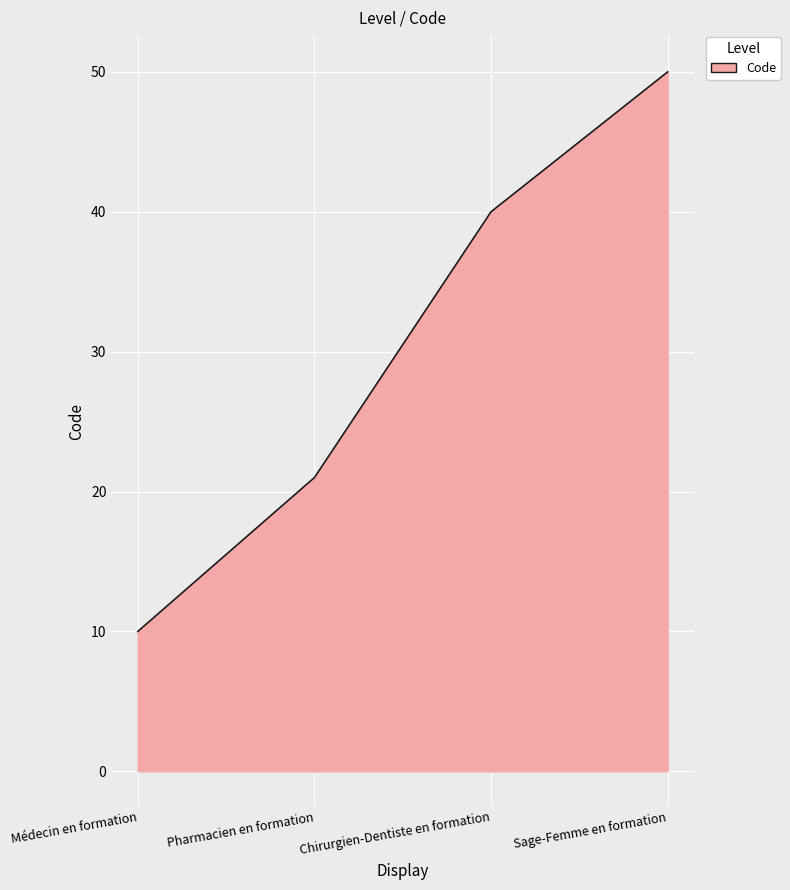

Rank the categories by value from lowest to highest.

Médecin en formation, Pharmacien en formation, Chirurgien-Dentiste en formation, Sage-Femme en formation